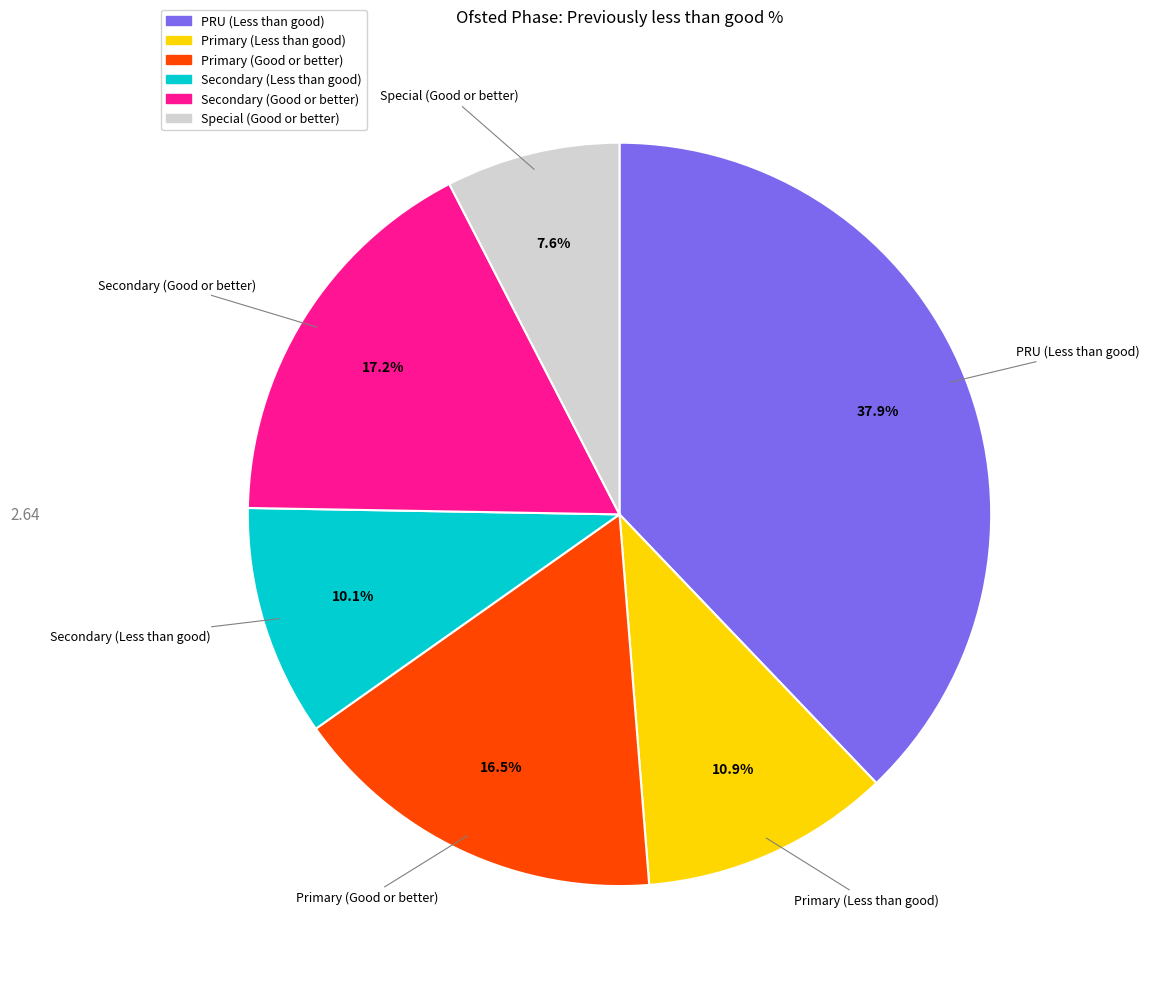

Is it true that Secondary (Good or better) is 8% of the pie?

False